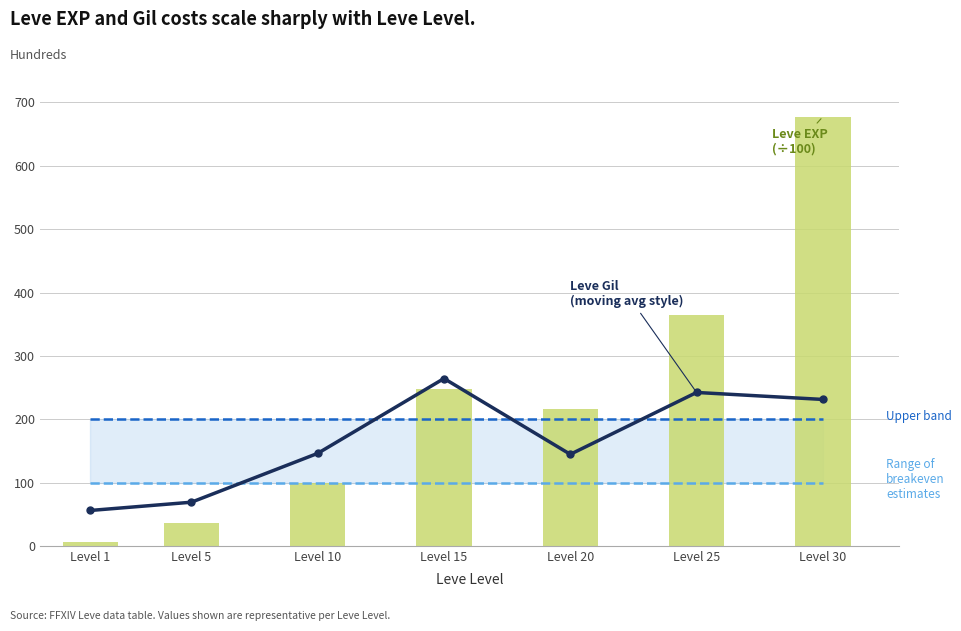

Which category has the highest value across all series?

Level 30